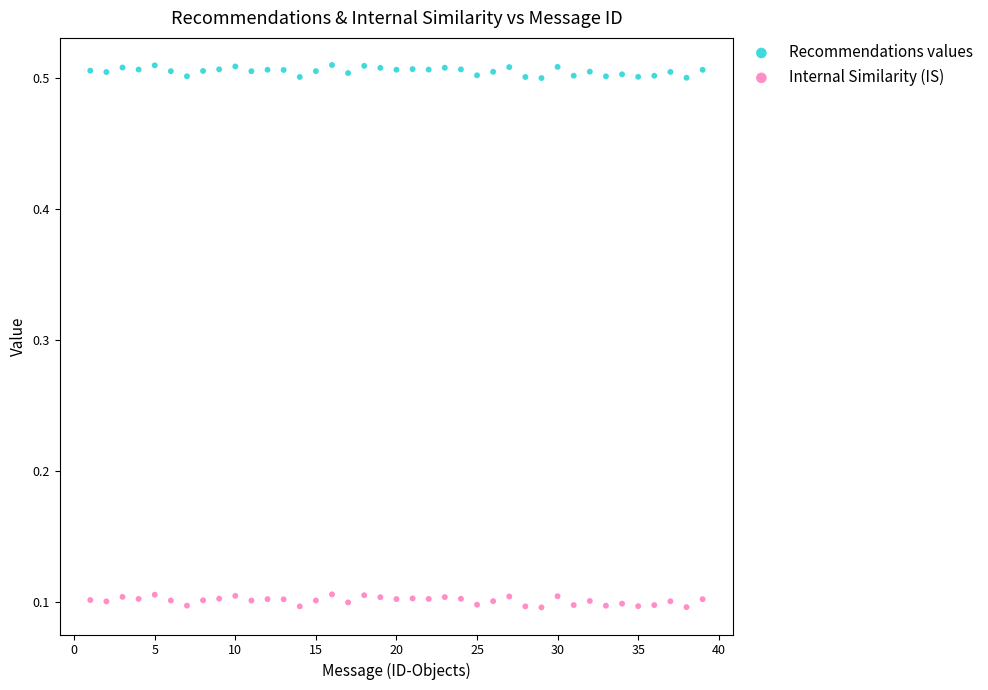

What is the X range (max minus min) for the scatter plot?

38.0